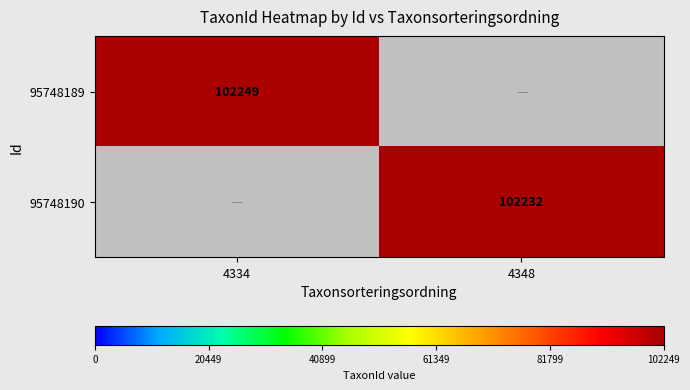

Is it true that 95748190 equals 174283.4 at 4348?

False